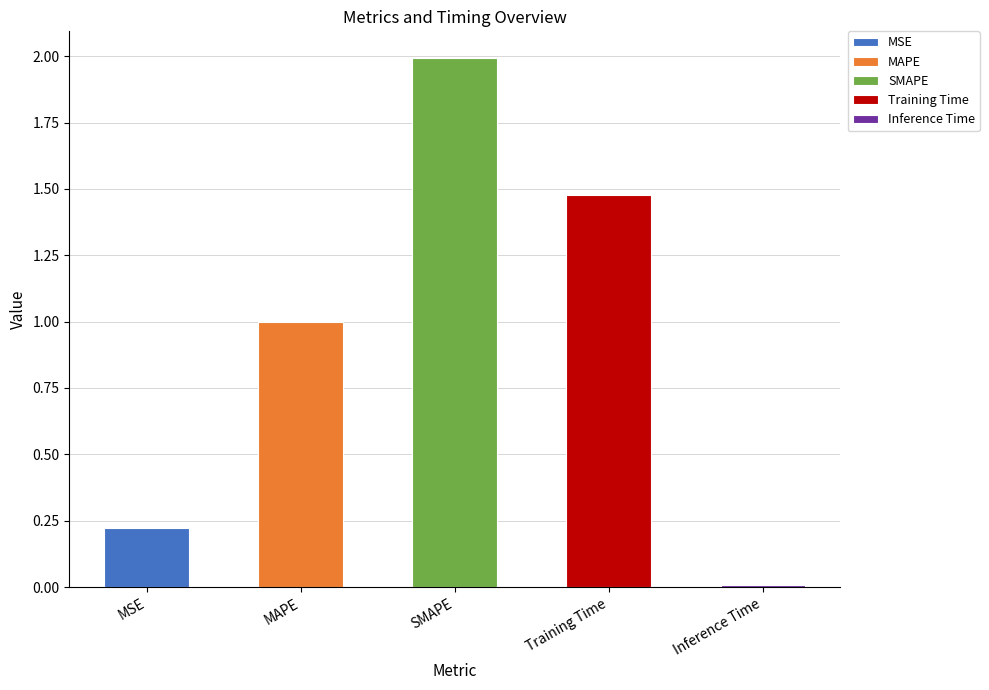

Reading left to right, extract all data points from this chart.

0.2	1.0	2.0	1.5	0.0